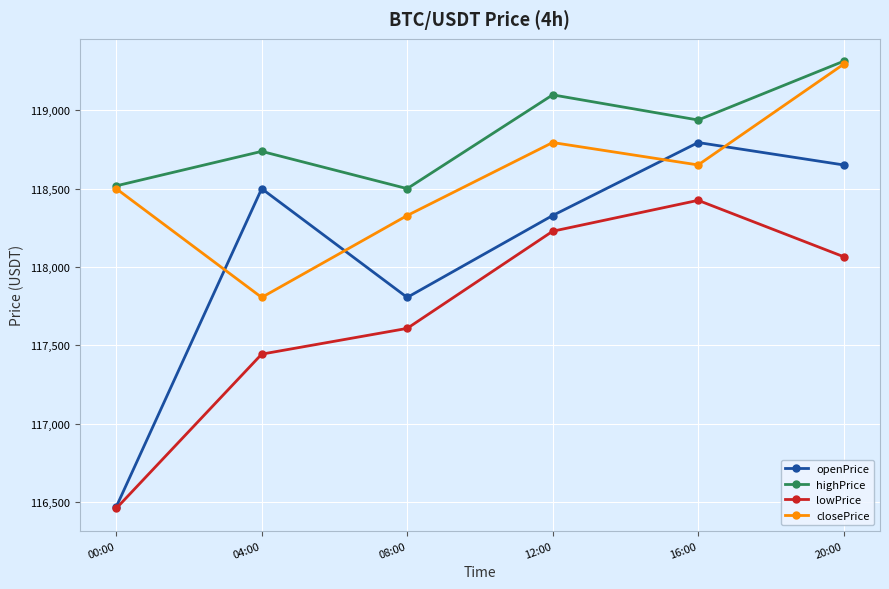

At which label does closePrice first exceed 118651?

12:00